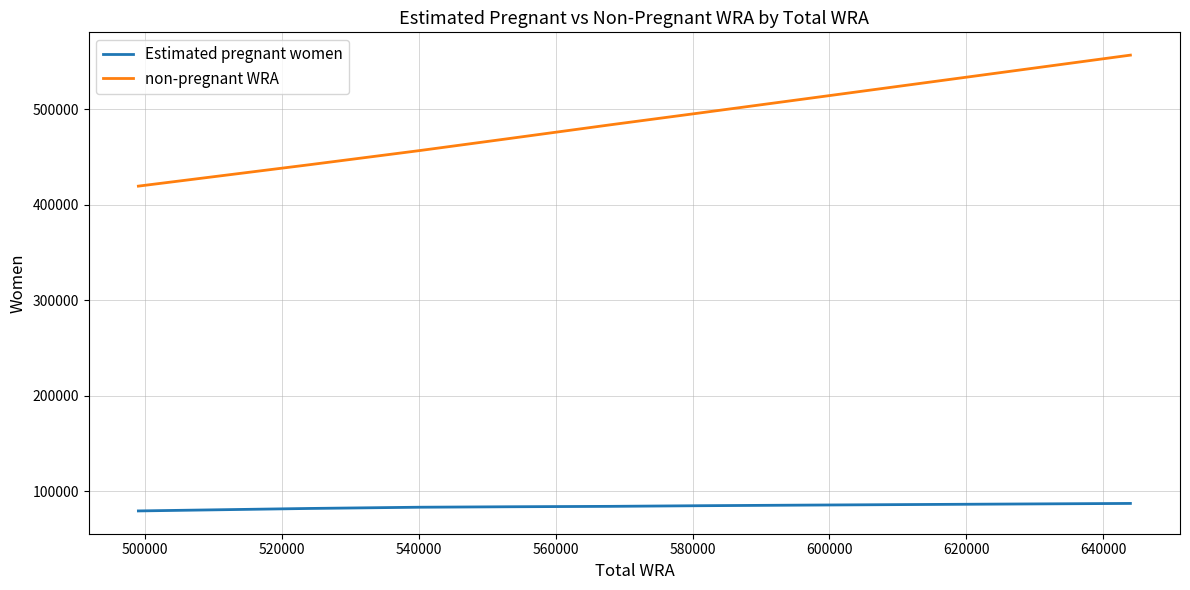

True or false: Estimated pregnant women and non-pregnant WRA intersect in this chart.

False